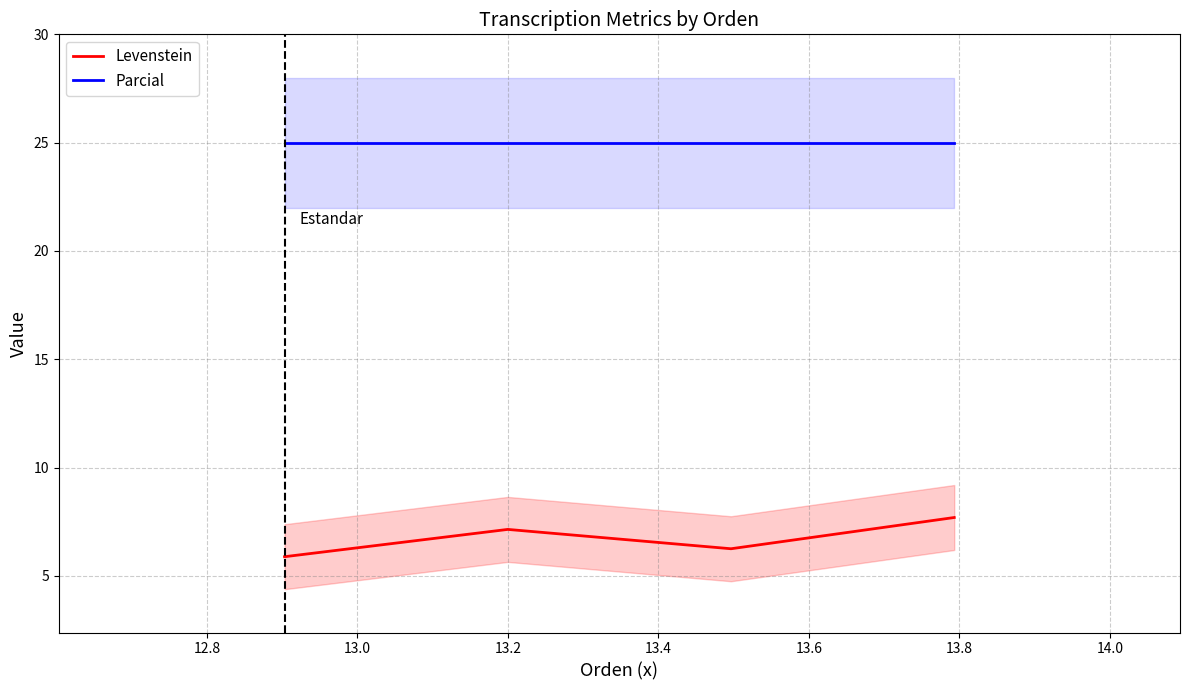

How many data points in Levenstein are less than 7?

2